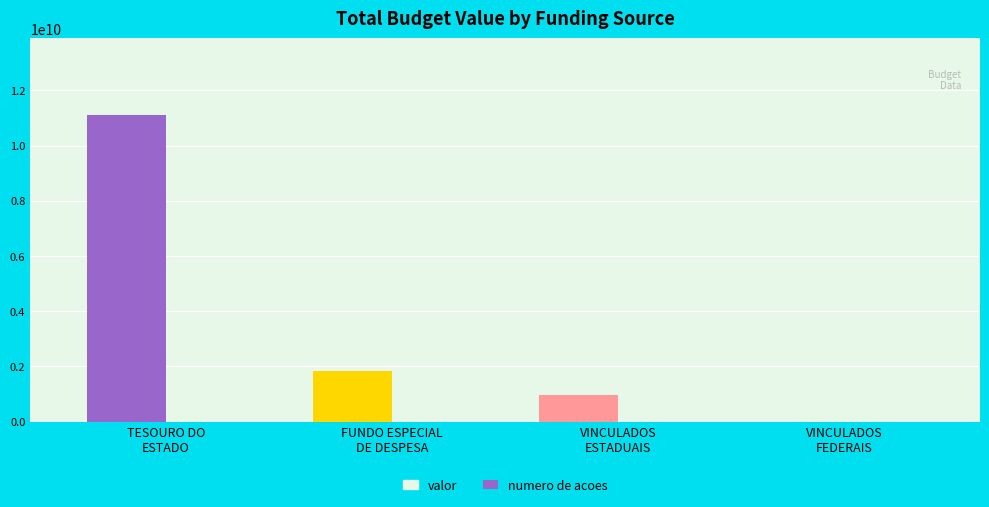

Are the bars grouped side by side (vs. stacked)?

Yes